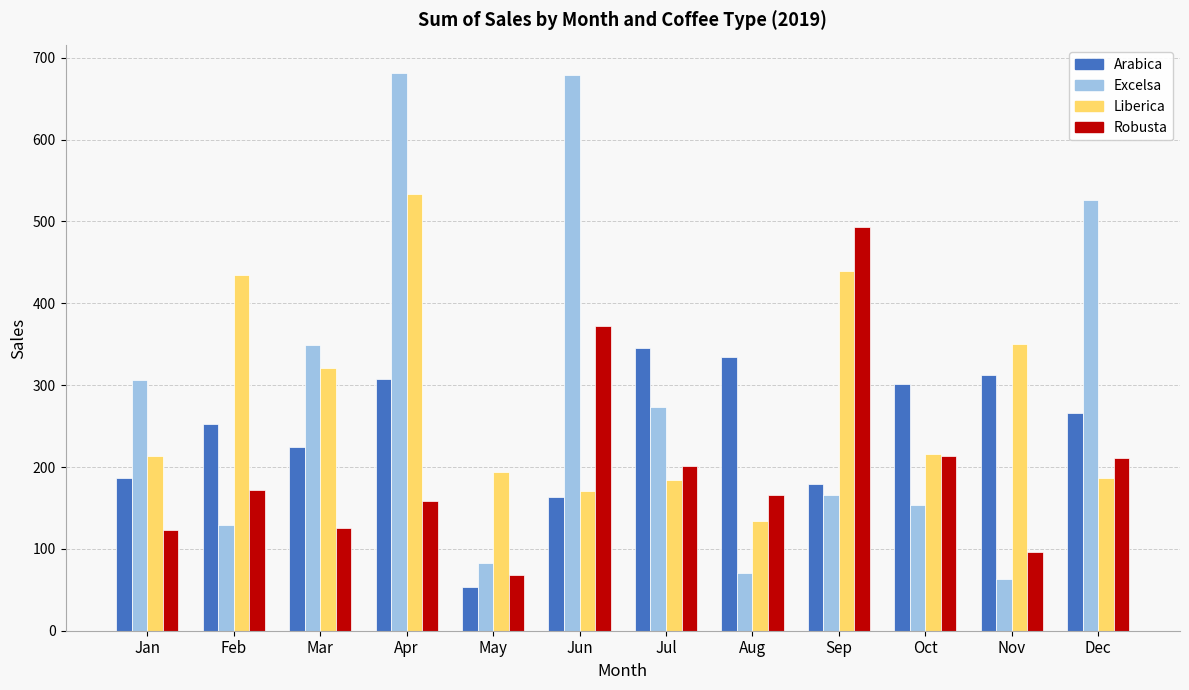

What is the spread (max minus min) of values at Oct?

148.2